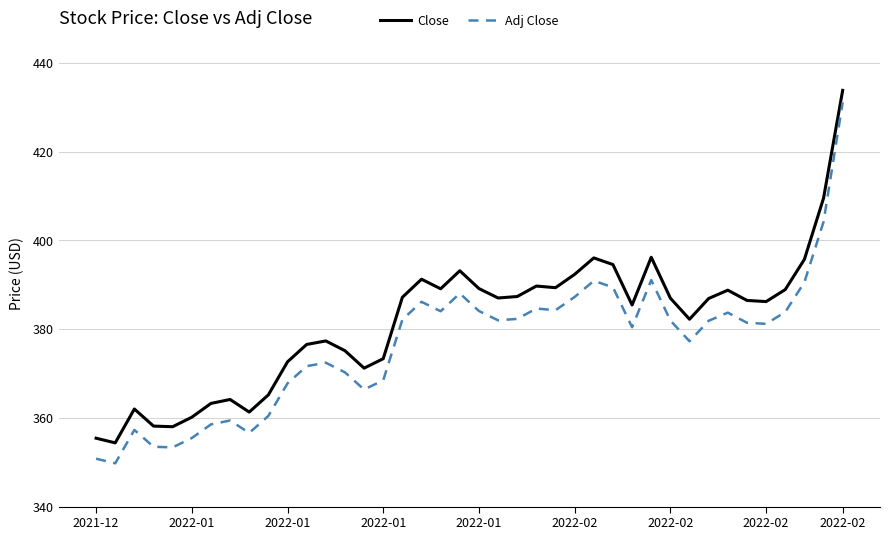

What is the difference between the maximum and minimum values in the Close series?

79.4